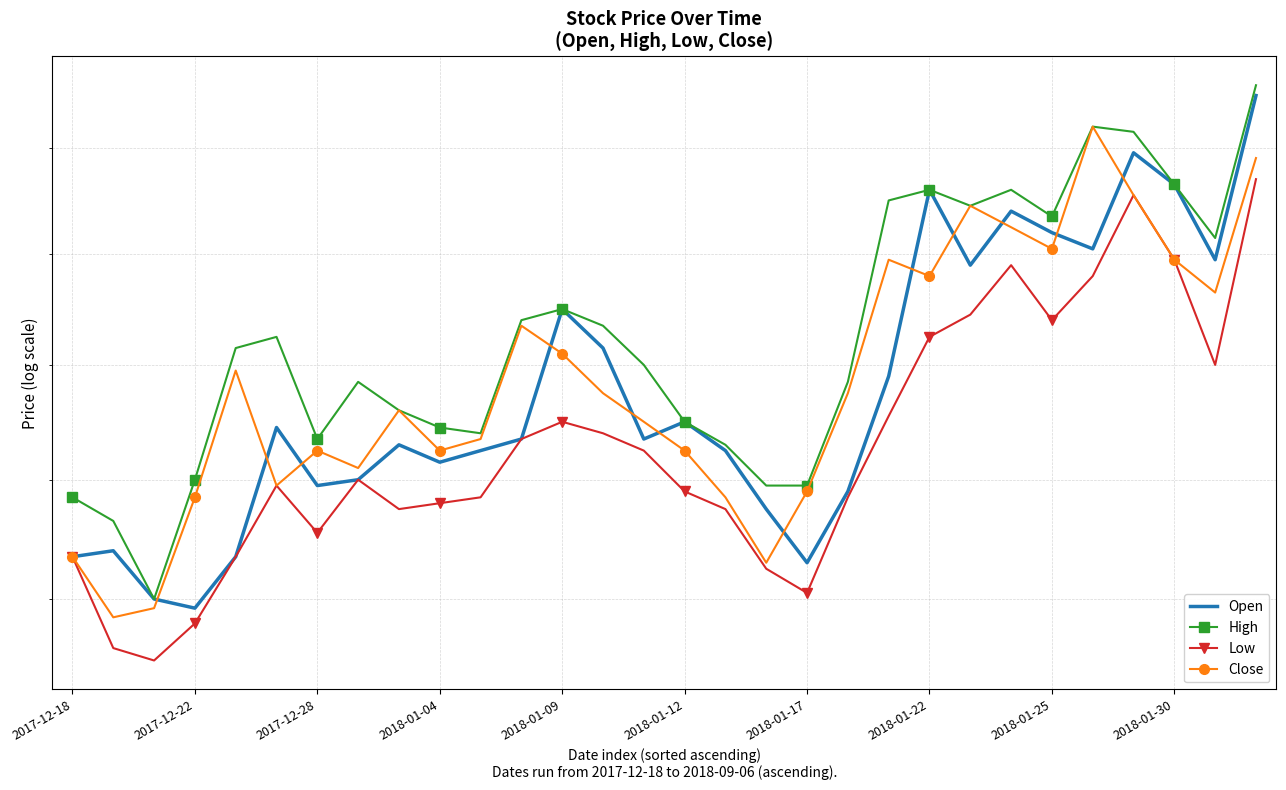

At 23, list the series in order from largest to smallest.

High, Open, Close, Low